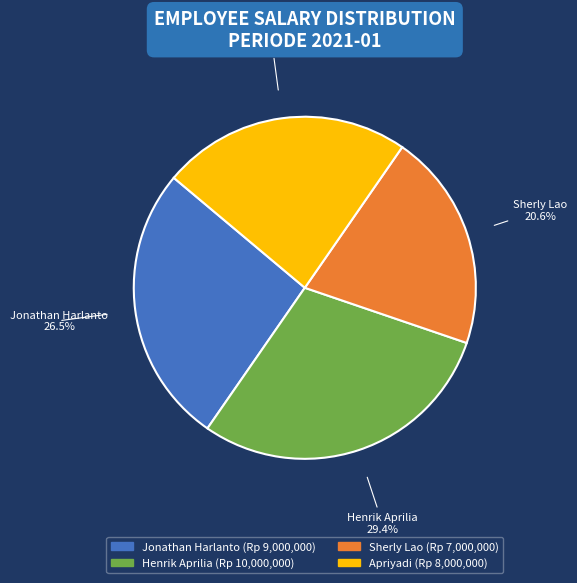

Combined, what portion of the pie is Sherly Lao and Apriyadi?

44.1%